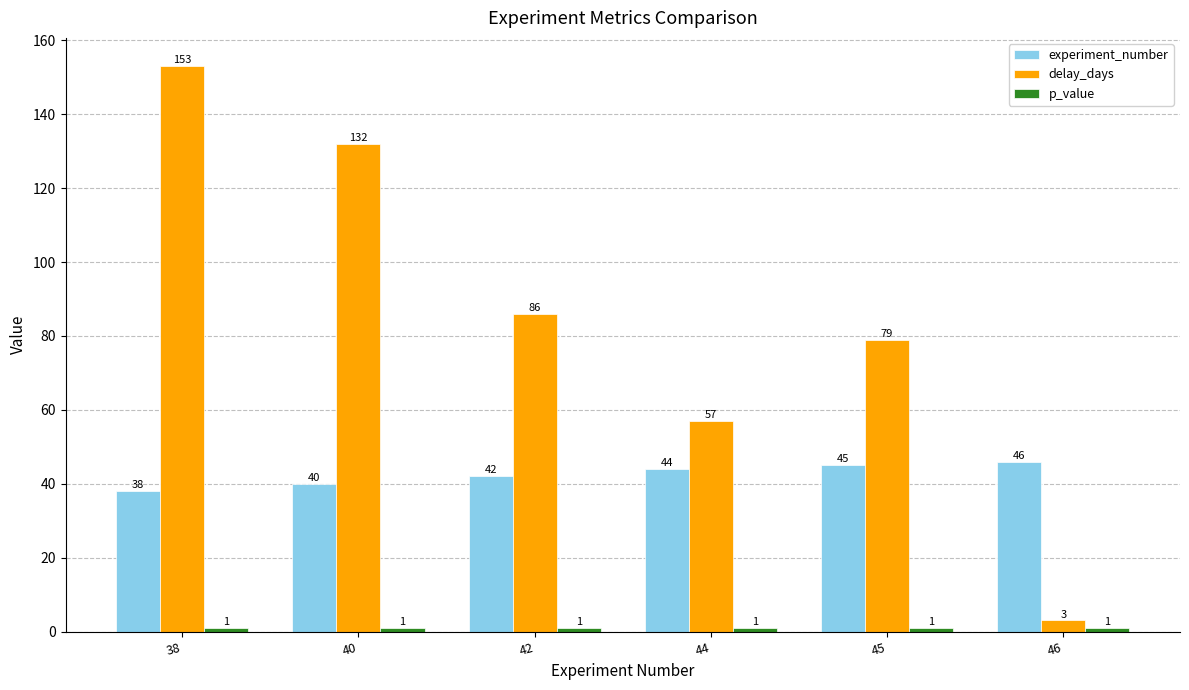

How many bars are there in total?

18